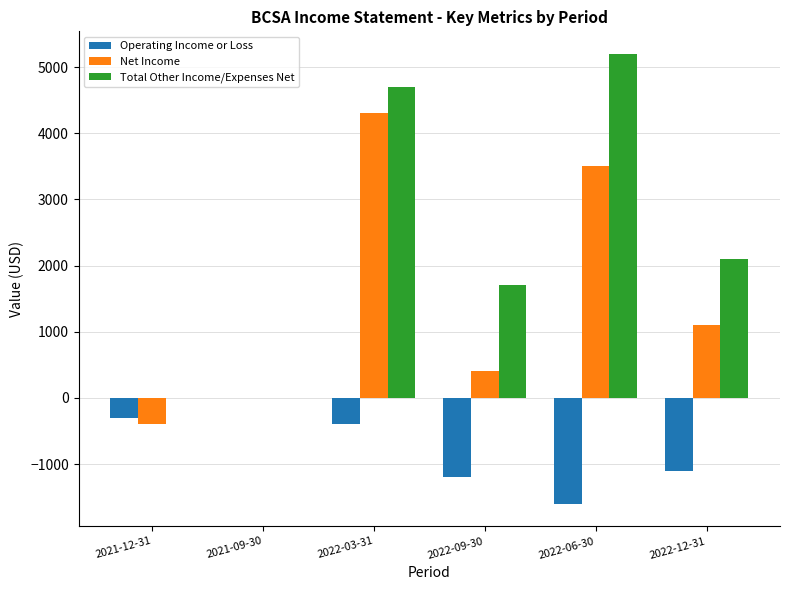

What is the sum of the Net Income values at 2022-06-30 and 2021-09-30?

3500